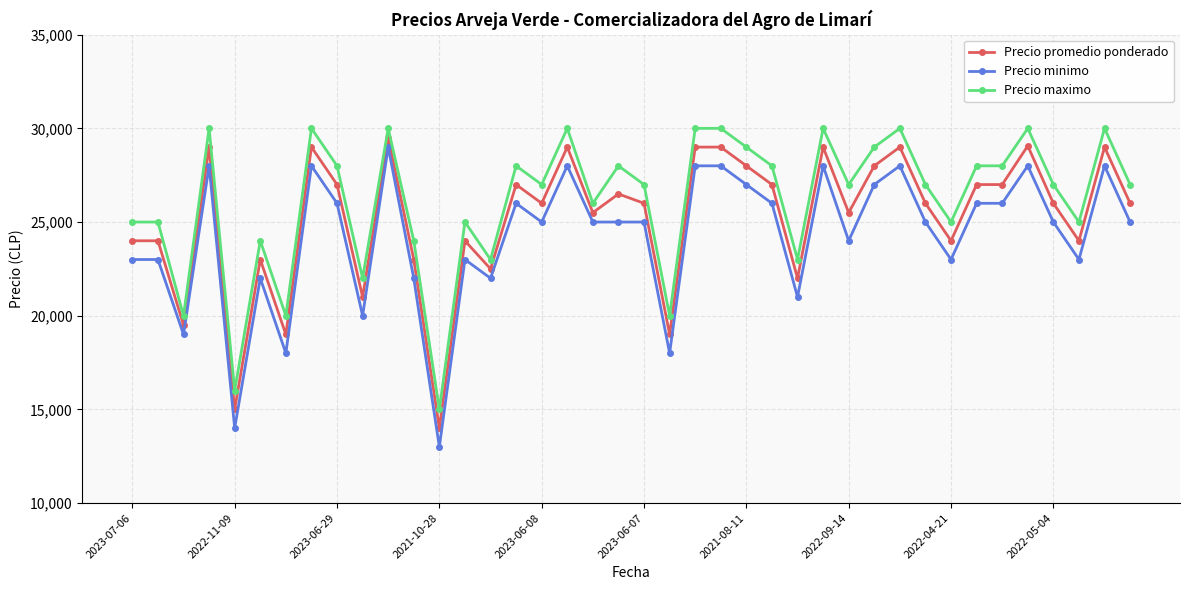

How many values in the Precio promedio ponderado series are below 26000?

17